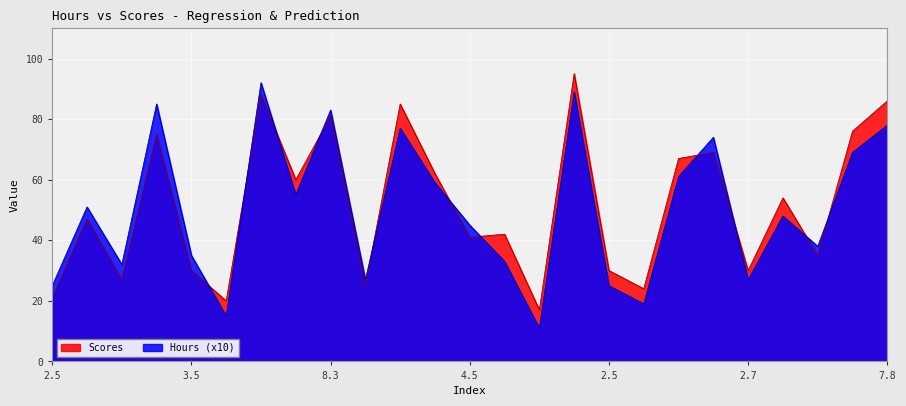

What is the sum of the Hours values at 7.8 and 5.5?

133